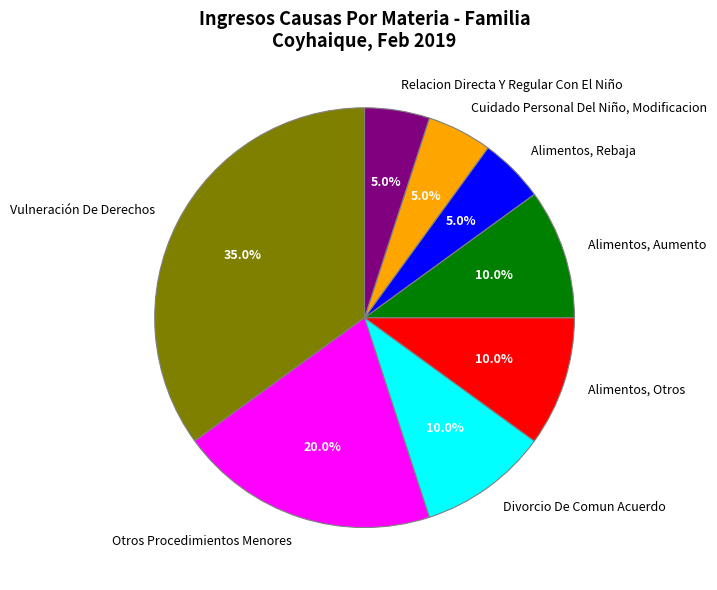

Combined, do Alimentos, Otros and Alimentos, Rebaja account for over 50%?

No